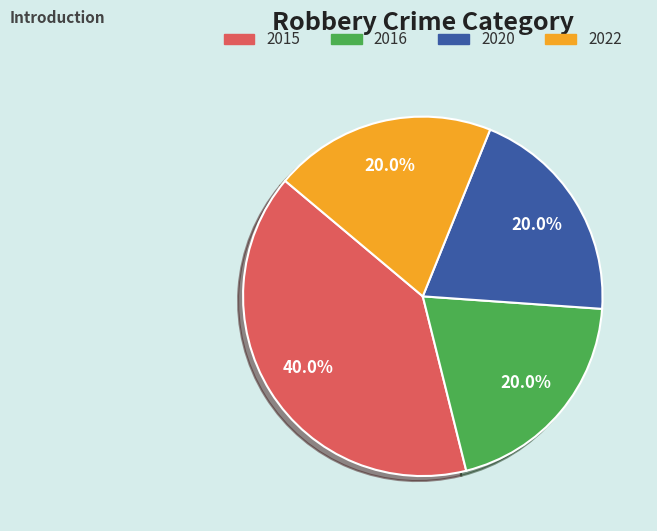

How many segments does this pie chart have?

4